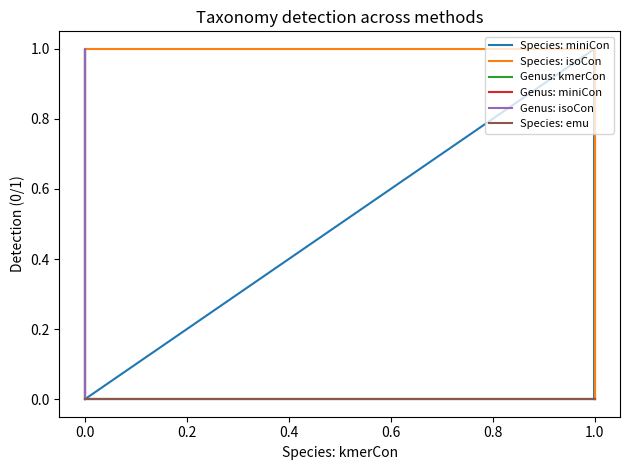

What is the value of the Genus: kmerCon point at the 10th from the left?

1